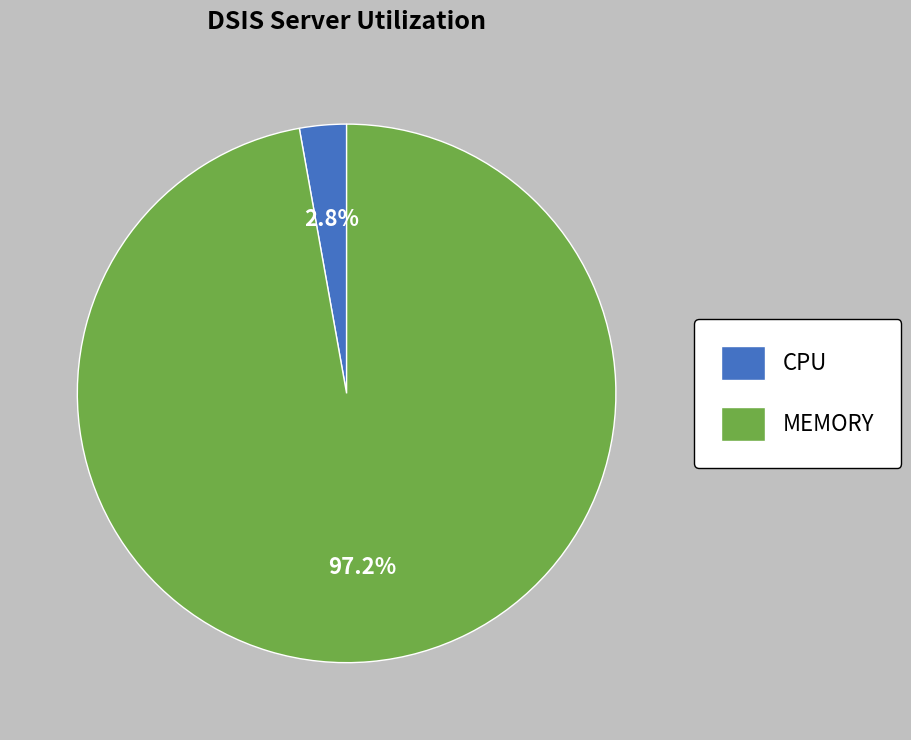

Rank the categories by value from lowest to highest.

CPU, MEMORY